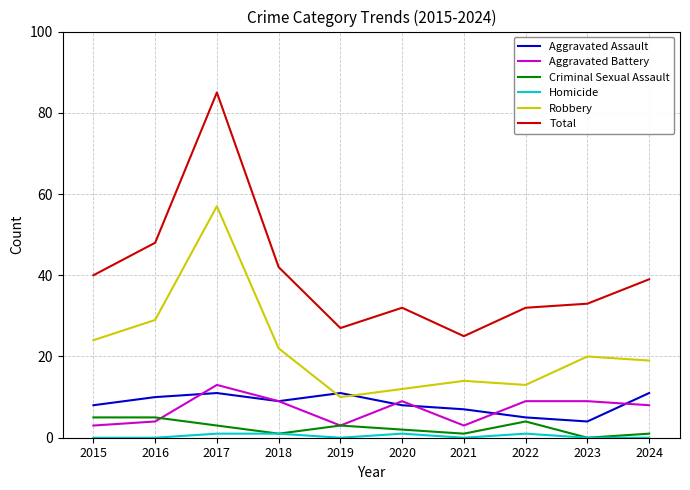

In Criminal Sexual Assault, how many points are lower than both neighbors (excluding endpoints)?

3